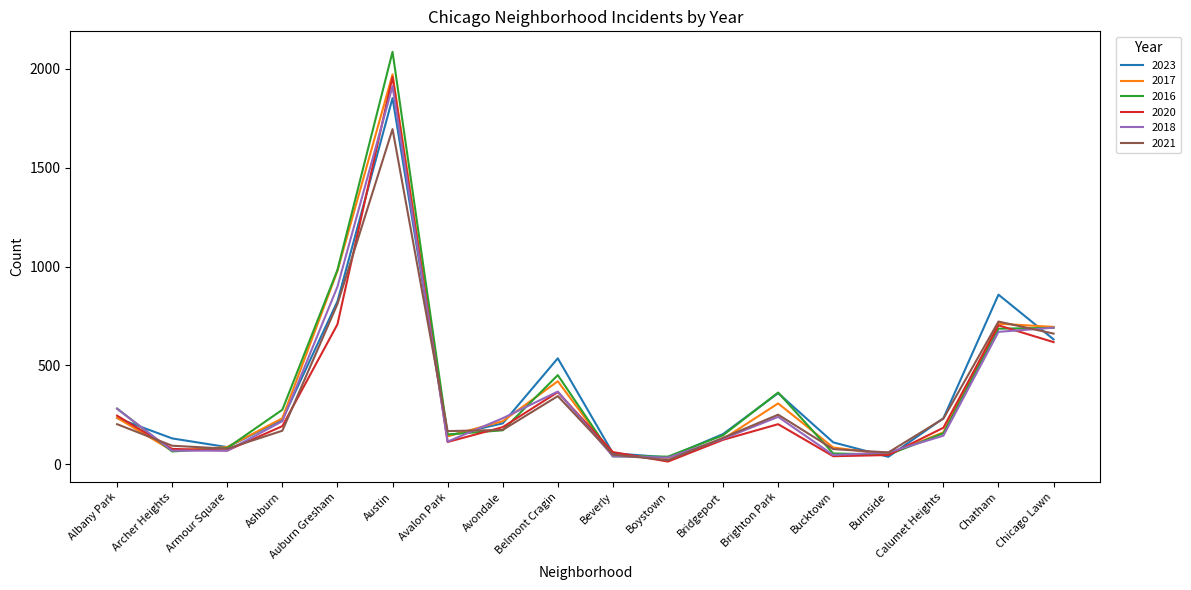

At which label does 2018 first exceed 218?

Albany Park